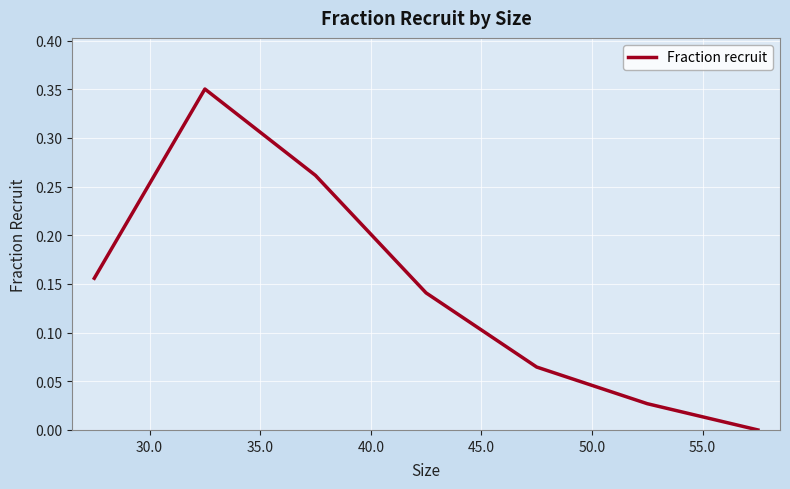

How many interior local peaks (higher than both neighbors) does the data have?

1